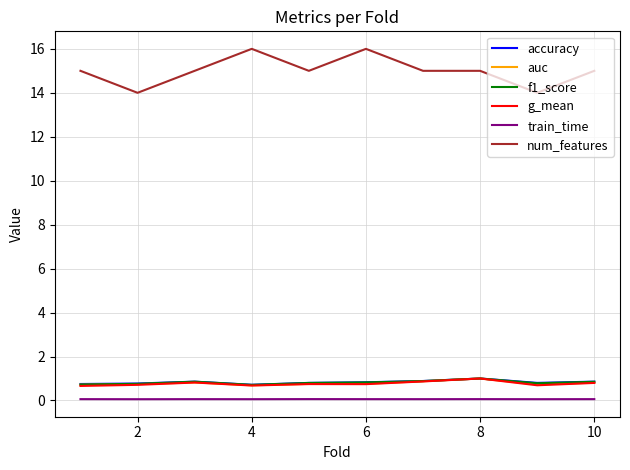

How many lines are shown in the chart?

6